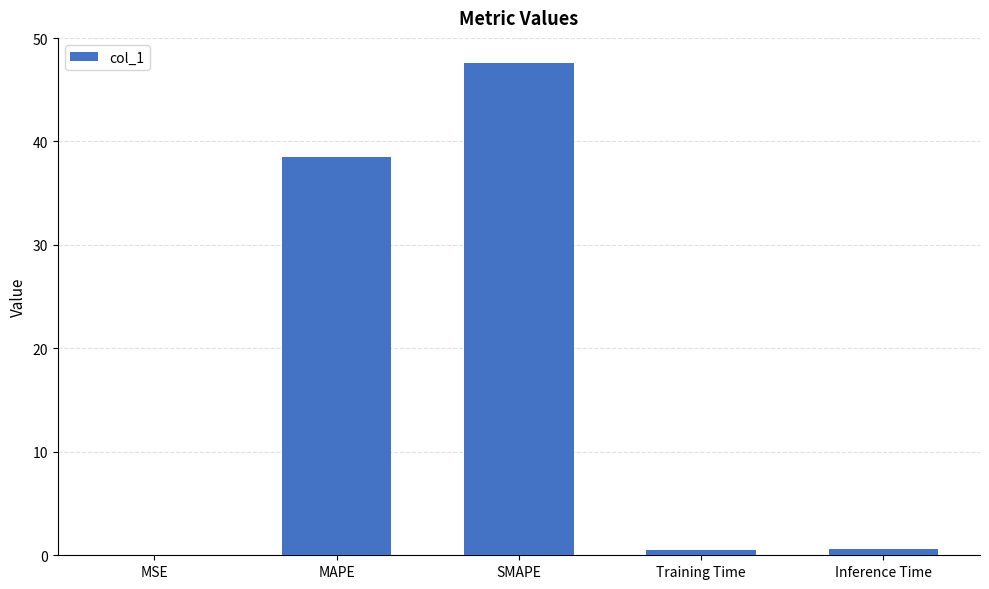

What is the sum of all values?

87.2